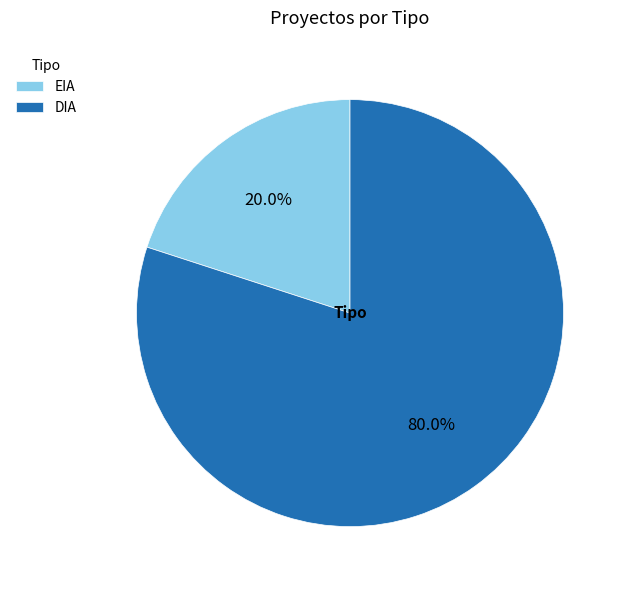

To the nearest percent, what percentage of the pie is DIA?

80%